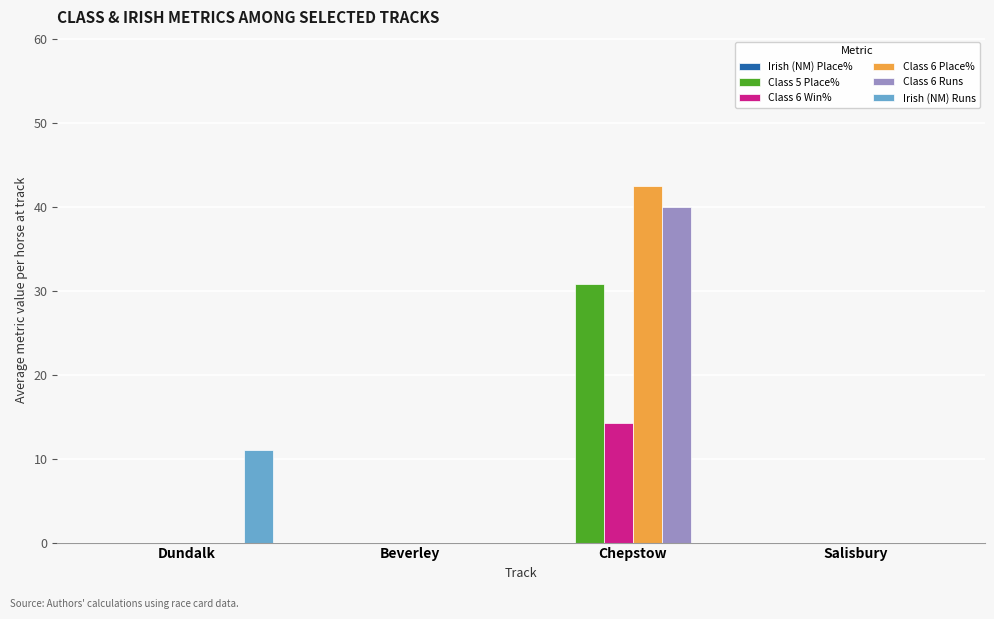

Reading left to right, transcribe all the data shown in this chart.

Class 5 Place%: Dundalk=0.0	Beverley=0.0	Chepstow=30.8	Salisbury=0.0
Class 6 Win%: Dundalk=0.0	Beverley=0.0	Chepstow=14.3	Salisbury=0.0
Class 6 Place%: Dundalk=0.0	Beverley=0.0	Chepstow=42.5	Salisbury=0.0
Class 6 Runs: Dundalk=0.0	Beverley=0.0	Chepstow=40.0	Salisbury=0.0
Irish (NM) Runs: Dundalk=11.0	Beverley=0.0	Chepstow=0.0	Salisbury=0.0